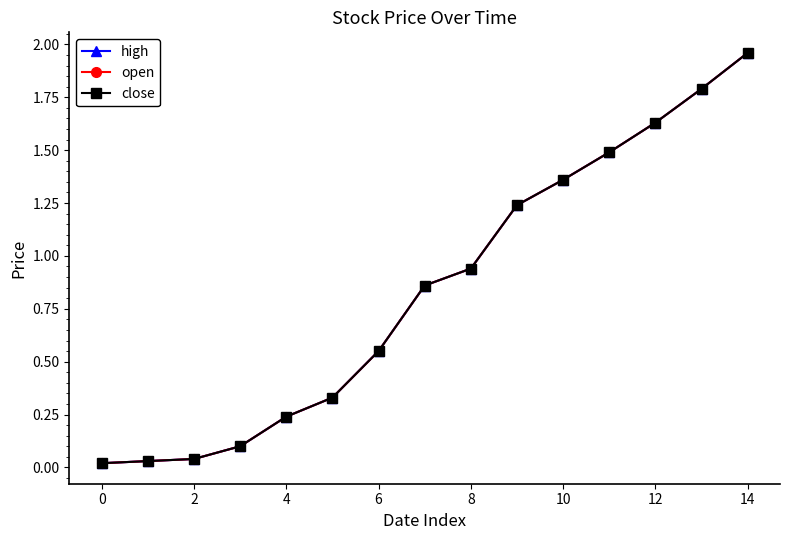

Does the chart have visible grid lines?

No